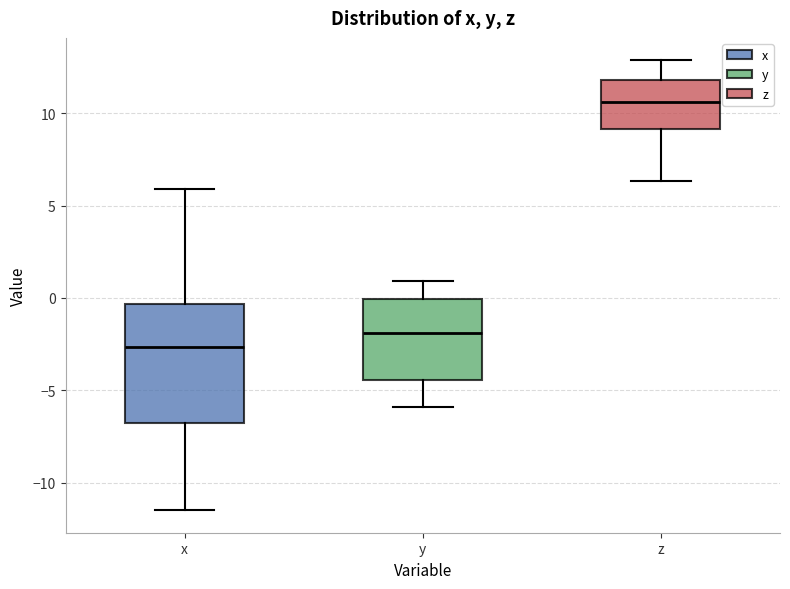

Reading left to right, read every box against the y-axis: the position of its median line, the range the box covers, and the ends of its whiskers. The values are not printed on the chart, so give them approximately, as read against the axis.

x: median -2.5, box -7.0 to -0.5, whiskers -11.5 to 6.0
y: median -2.0, box -4.5 to 0.0, whiskers -6.0 to 1.0
z: median 10.5, box 9.0 to 12.0, whiskers 6.5 to 13.0